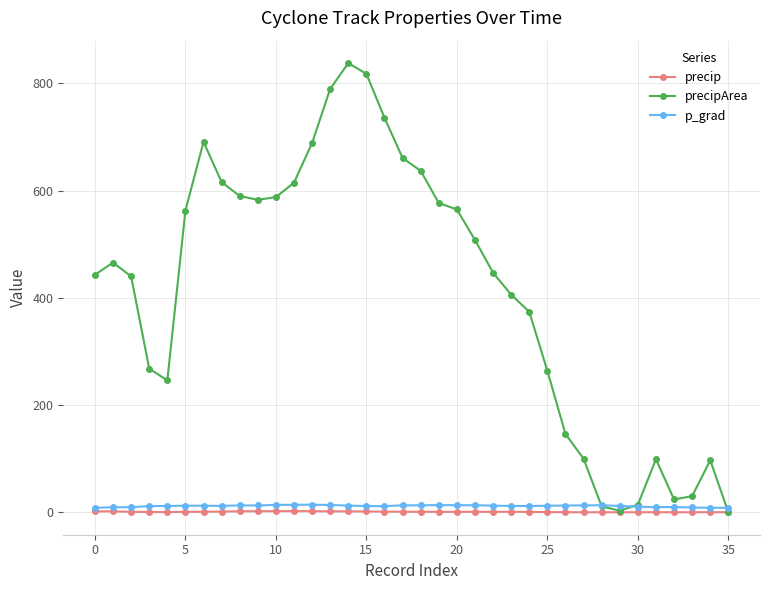

What is the sum of all precip values?

31.5